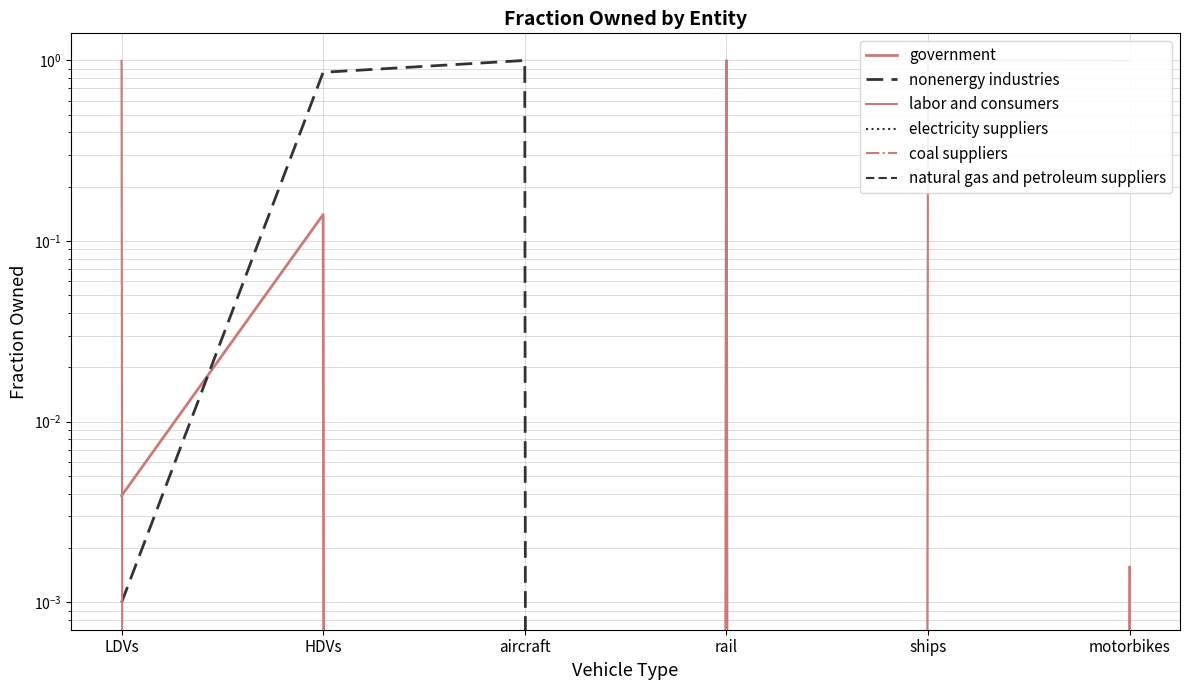

Where do labor and consumers and government first cross each other?

LDVs and HDVs